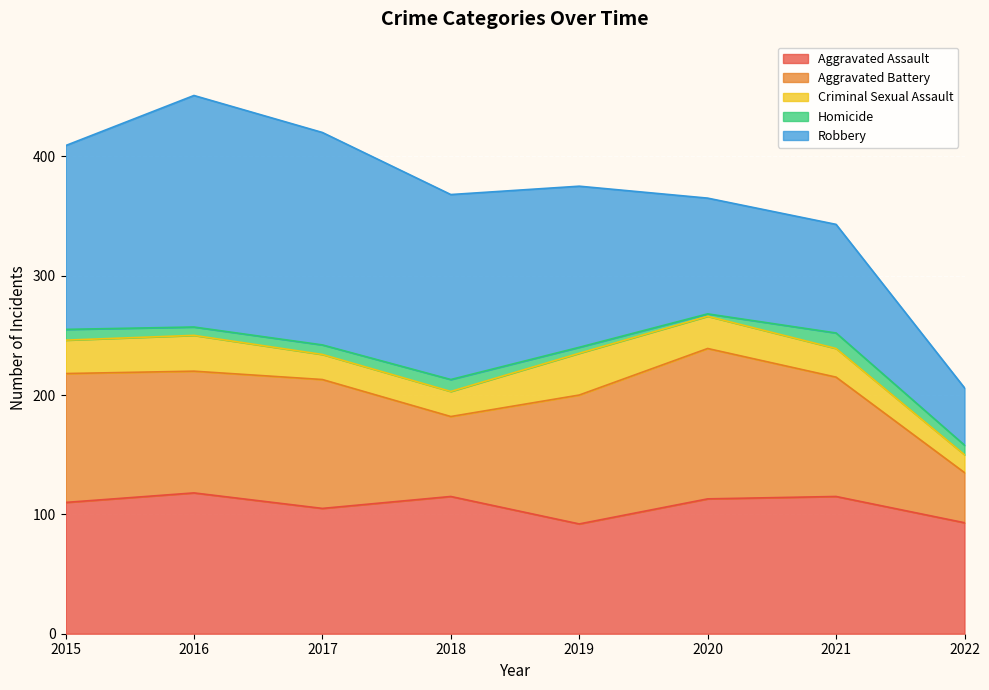

True or false: Homicide and Aggravated Assault intersect in this chart.

False